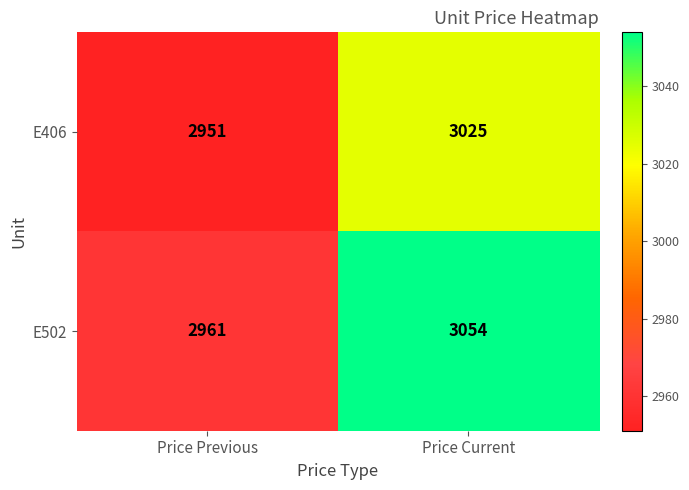

Reading right to left, what are all the values shown in this chart?

E406: 3025	2951
E502: 3054	2961